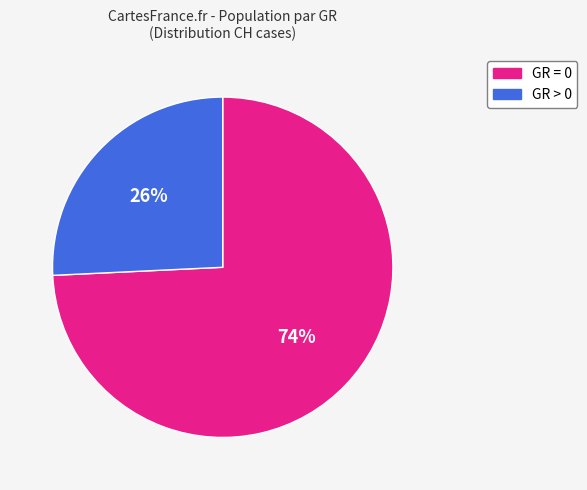

Does any single category account for the majority?

Yes